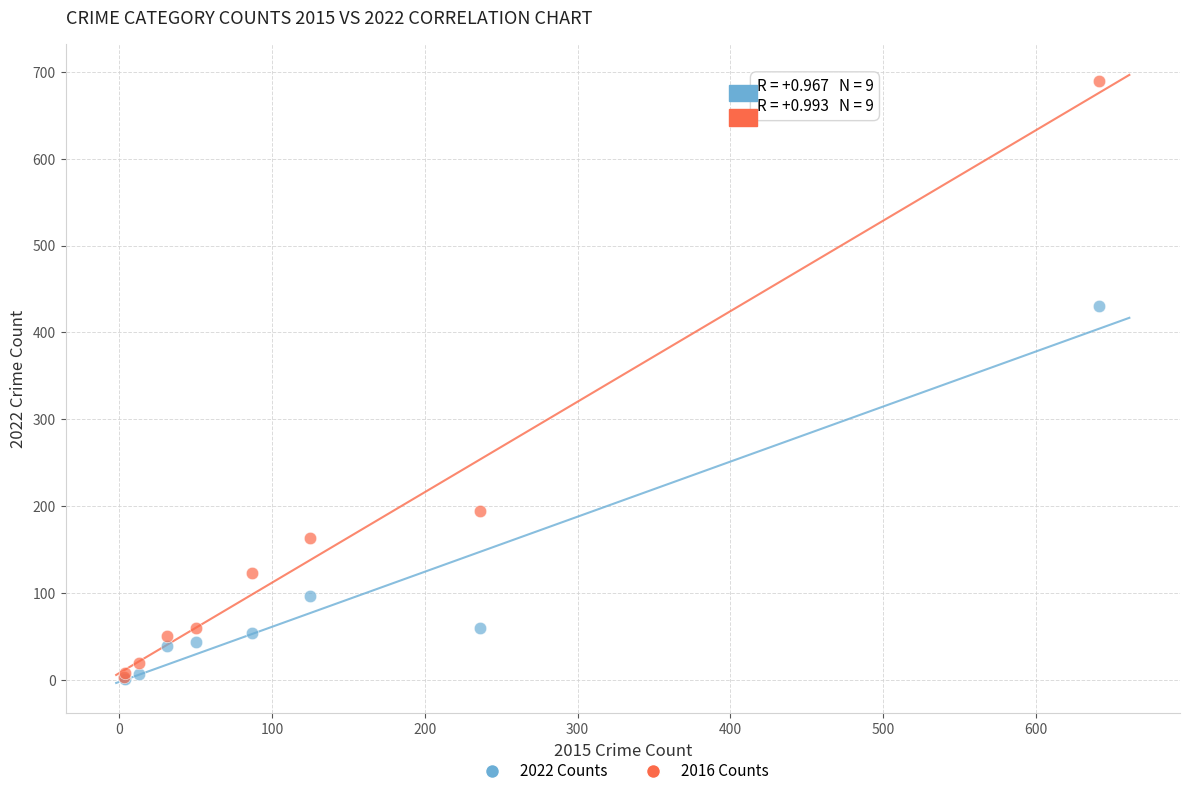

Across all series, what Y value is closest to 345?

430